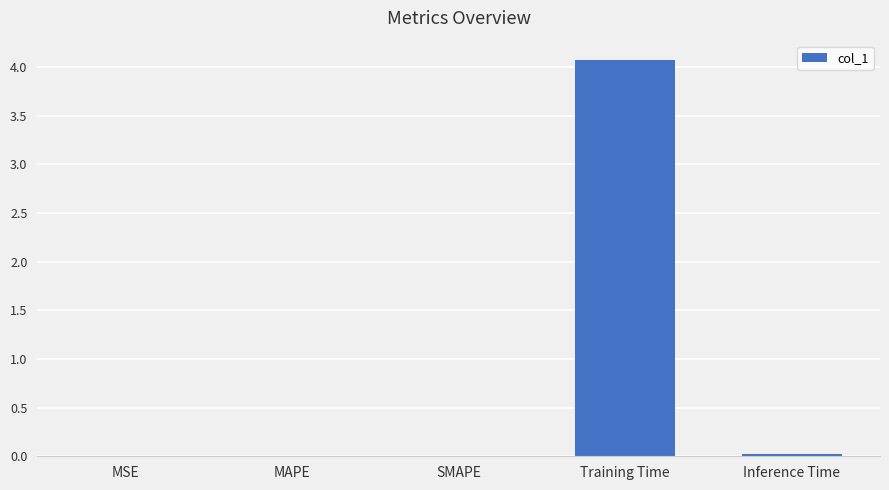

At which category does the chart reach its peak across all series?

Training Time